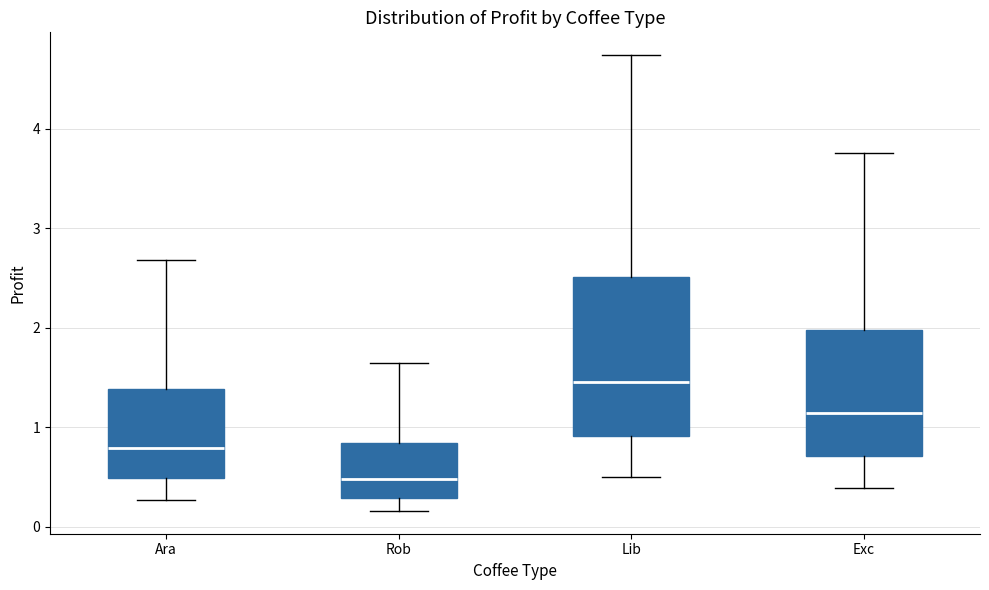

Reading left to right, read every box against the y-axis: the position of its median line, the range the box covers, and the ends of its whiskers. The values are not printed on the chart, so give them approximately, as read against the axis.

Ara: median 0.8, box 0.5 to 1.4, whiskers 0.3 to 2.7
Rob: median 0.5, box 0.3 to 0.8, whiskers 0.2 to 1.6
Lib: median 1.5, box 0.9 to 2.5, whiskers 0.5 to 4.7
Exc: median 1.1, box 0.7 to 2.0, whiskers 0.4 to 3.8